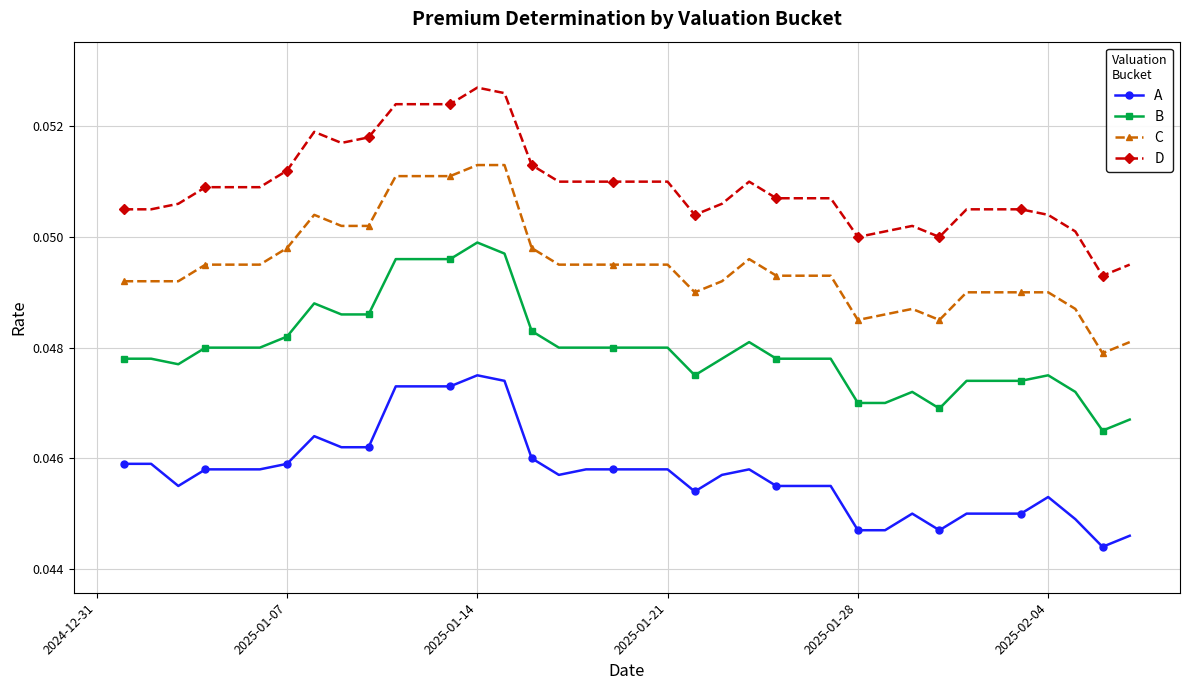

True or false: D and C intersect in this chart.

False